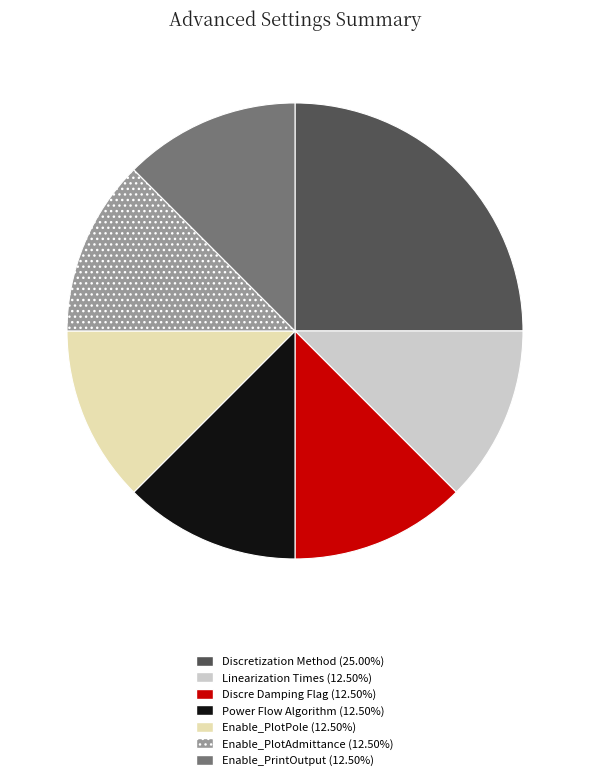

Is there a majority slice in this chart?

No